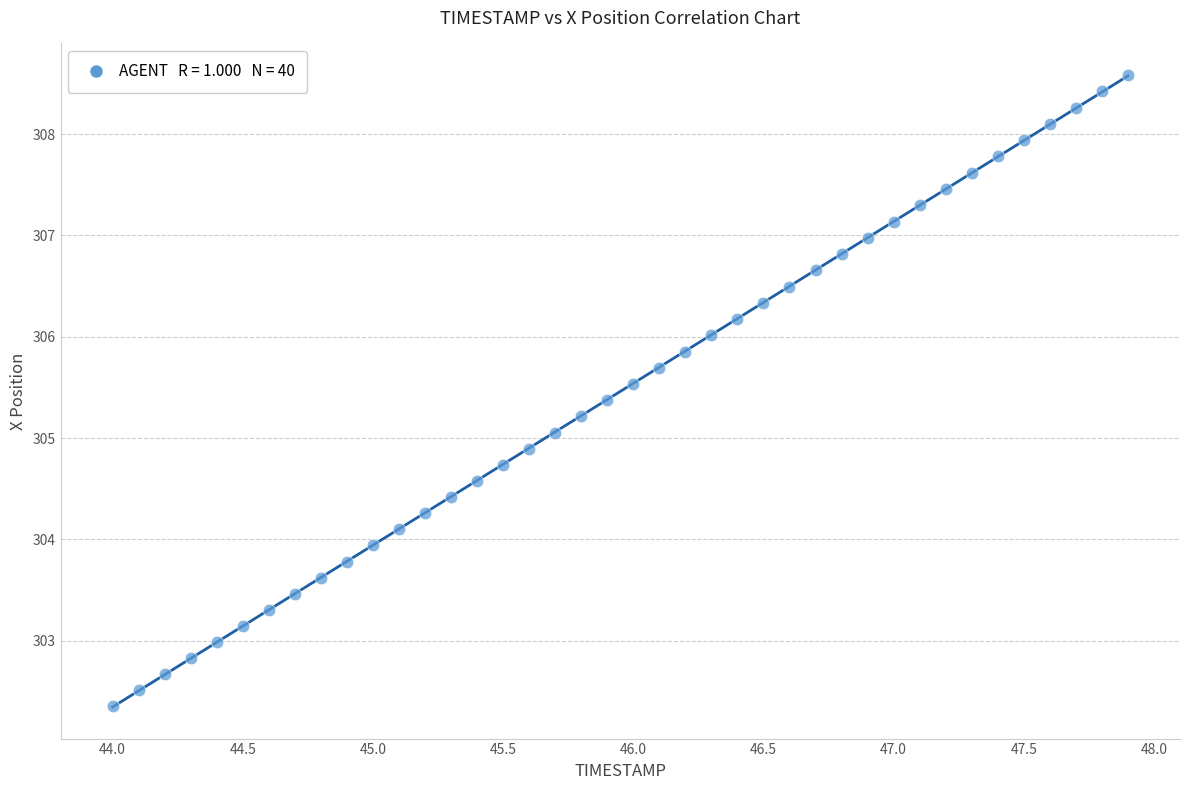

What is the range of X values (max minus min)?

3.9